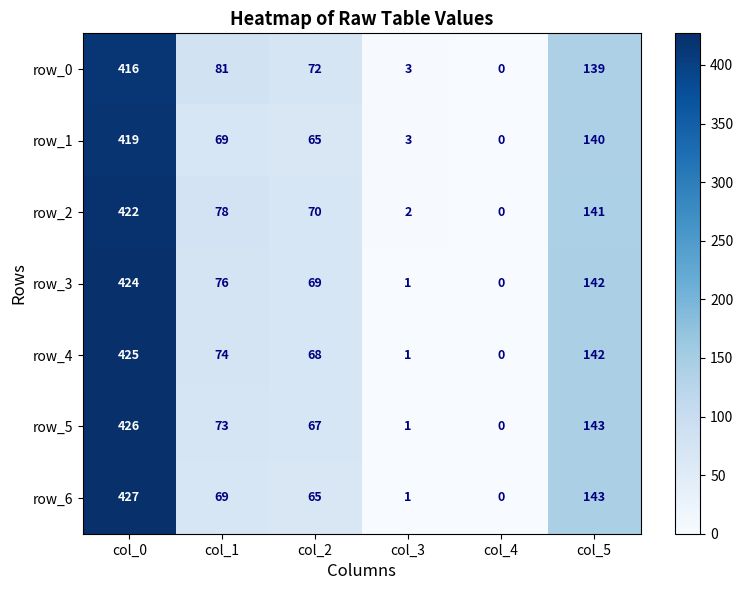

Is it true that row_2 equals 422 at col_0?

True